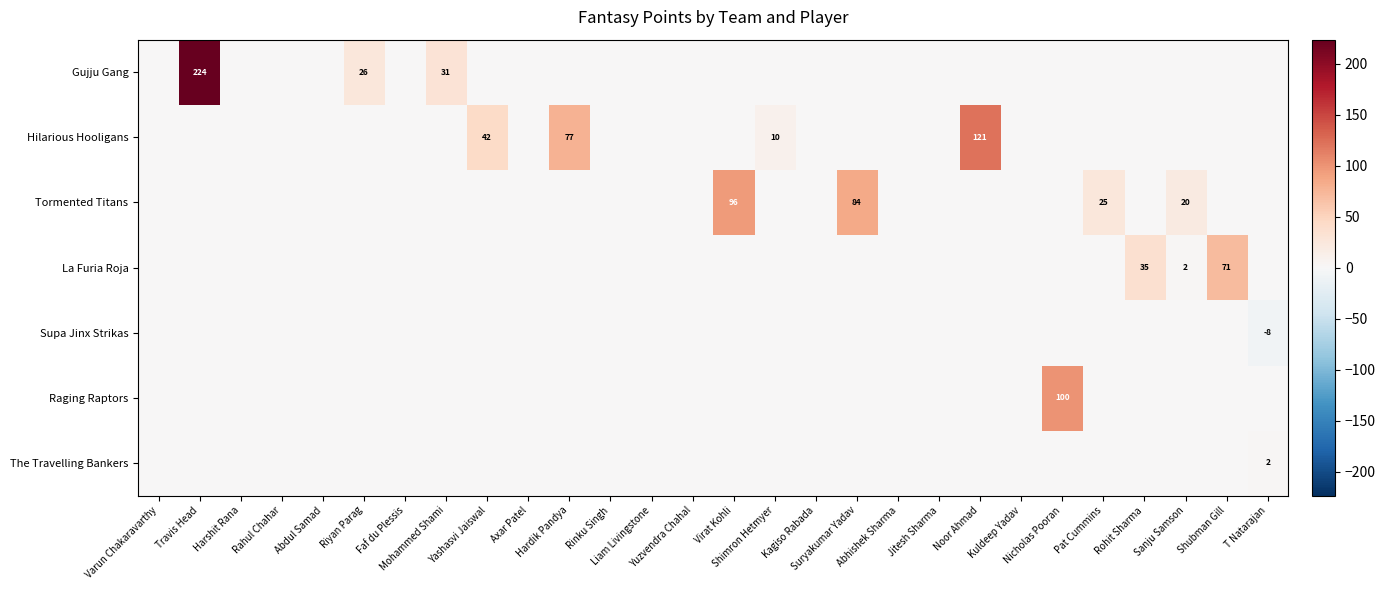

At which label is Hilarious Hooligans closest to 60?

Hardik Pandya